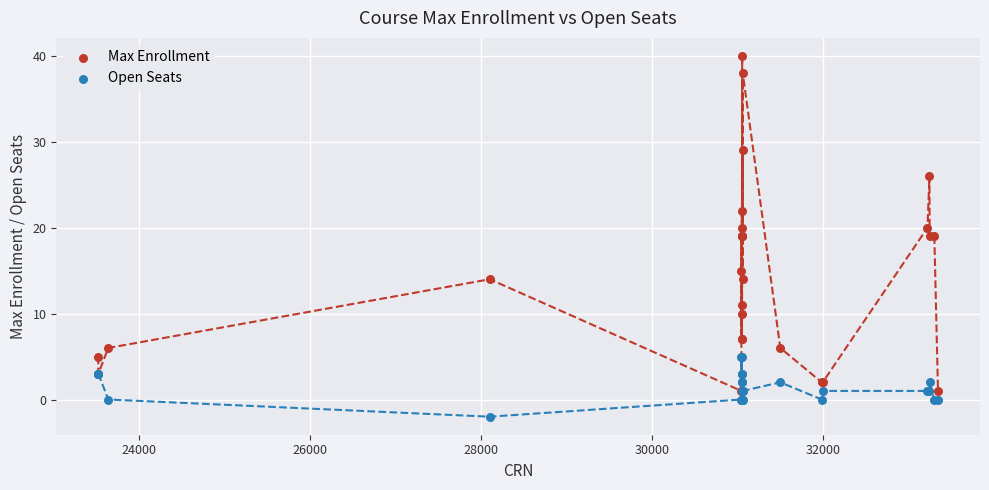

What are all the series names shown in the legend?

Max Enrollment, Open Seats